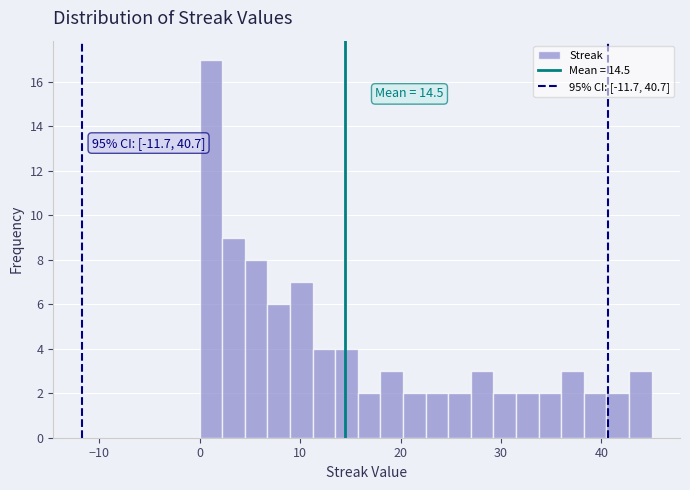

Read against the x-axis, roughly where is the centre of the tallest bar?

1